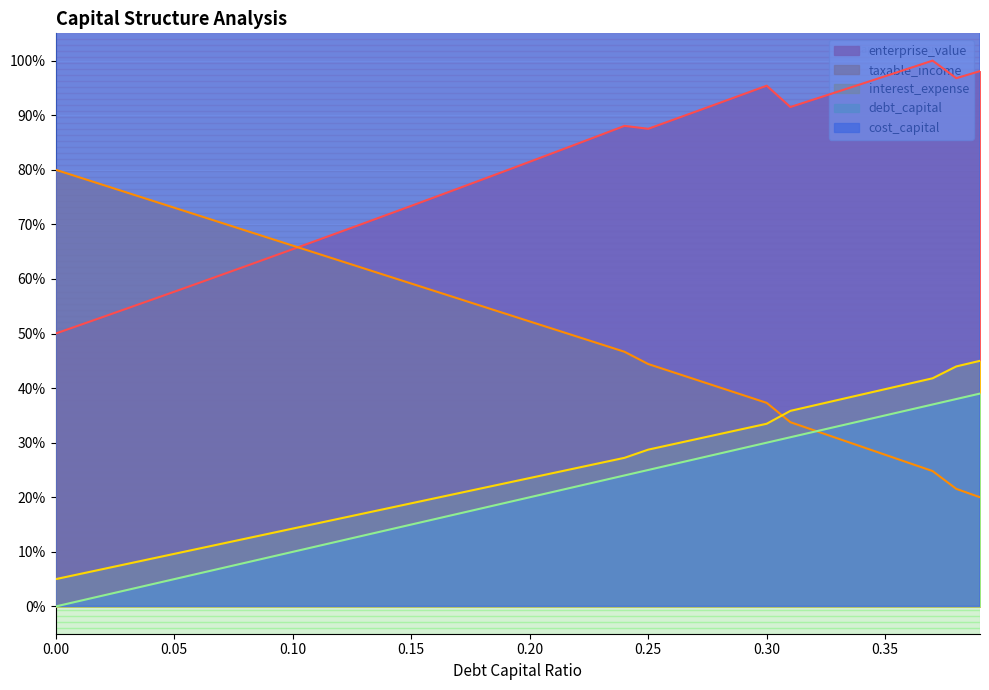

Reading right to left, transcribe all the data shown in this chart.

debt_capital: 0.39=39.0	0.38=38.0	0.37=37.0	0.36=36.0	0.35=35.0	0.34=34.0	0.33=33.0	0.32=32.0	0.31=31.0	0.3=30.0	0.29=29.0	0.28=28.0	0.27=27.0	0.26=26.0	0.25=25.0	0.24=24.0	0.23=23.0	0.22=22.0	0.21=21.0	0.2=20.0	0.19=19.0	0.18=18.0	0.17=17.0	0.16=16.0	0.15=15.0	0.14=14.0	0.13=13.0	0.12=12.0	0.11=11.0	0.1=10.0	0.09=9.0	0.08=8.0	0.07=7.0	0.06=6.0	0.05=5.0	0.04=4.0	0.03=3.0	0.02=2.0	0.01=1.0	0.0=0.0
cost_capital: 0.39=9415.9	0.38=9430.9	0.37=9393.9	0.36=9410.3	0.35=9426.7	0.34=9443.0	0.33=9459.4	0.32=9475.8	0.31=9492.2	0.3=9446.7	0.29=9465.2	0.28=9483.6	0.27=9502.1	0.26=9520.5	0.25=9538.9	0.24=9532.7	0.23=9552.1	0.22=9571.6	0.21=9591.1	0.2=9610.5	0.19=9630.0	0.18=9649.5	0.17=9669.0	0.16=9688.4	0.15=9707.9	0.14=9727.4	0.13=9746.9	0.12=9766.3	0.11=9785.8	0.1=9805.3	0.09=9824.7	0.08=9844.2	0.07=9863.7	0.06=9883.2	0.05=9902.6	0.04=9922.1	0.03=9941.6	0.02=9961.1	0.01=9980.5	0.0=10000.0
enterprise_value: 0.39=98.1	0.38=96.8	0.37=100.0	0.36=98.6	0.35=97.1	0.34=95.7	0.33=94.3	0.32=92.9	0.31=91.5	0.3=95.4	0.29=93.8	0.28=92.2	0.27=90.7	0.26=89.1	0.25=87.5	0.24=88.0	0.23=86.4	0.22=84.7	0.21=83.1	0.2=81.5	0.19=79.8	0.18=78.2	0.17=76.6	0.16=75.0	0.15=73.4	0.14=71.8	0.13=70.2	0.12=68.6	0.11=67.0	0.1=65.5	0.09=63.9	0.08=62.3	0.07=60.8	0.06=59.2	0.05=57.7	0.04=56.1	0.03=54.6	0.02=53.0	0.01=51.5	0.0=50.0
interest_expense: 0.39=45.0	0.38=44.0	0.37=41.8	0.36=40.8	0.35=39.8	0.34=38.8	0.33=37.8	0.32=36.8	0.31=35.8	0.3=33.5	0.29=32.5	0.28=31.6	0.27=30.6	0.26=29.7	0.25=28.7	0.24=27.2	0.23=26.3	0.22=25.4	0.21=24.4	0.2=23.5	0.19=22.6	0.18=21.7	0.17=20.7	0.16=19.8	0.15=18.9	0.14=18.0	0.13=17.0	0.12=16.1	0.11=15.2	0.1=14.3	0.09=13.3	0.08=12.4	0.07=11.5	0.06=10.6	0.05=9.6	0.04=8.7	0.03=7.8	0.02=6.9	0.01=5.9	0.0=5.0
taxable_income: 0.39=20.0	0.38=21.5	0.37=24.8	0.36=26.3	0.35=27.8	0.34=29.3	0.33=30.8	0.32=32.3	0.31=33.8	0.3=37.3	0.29=38.7	0.28=40.1	0.27=41.6	0.26=43.0	0.25=44.4	0.24=46.7	0.23=48.0	0.22=49.4	0.21=50.8	0.2=52.2	0.19=53.6	0.18=55.0	0.17=56.4	0.16=57.8	0.15=59.2	0.14=60.6	0.13=61.9	0.12=63.3	0.11=64.7	0.1=66.1	0.09=67.5	0.08=68.9	0.07=70.3	0.06=71.7	0.05=73.1	0.04=74.4	0.03=75.8	0.02=77.2	0.01=78.6	0.0=80.0